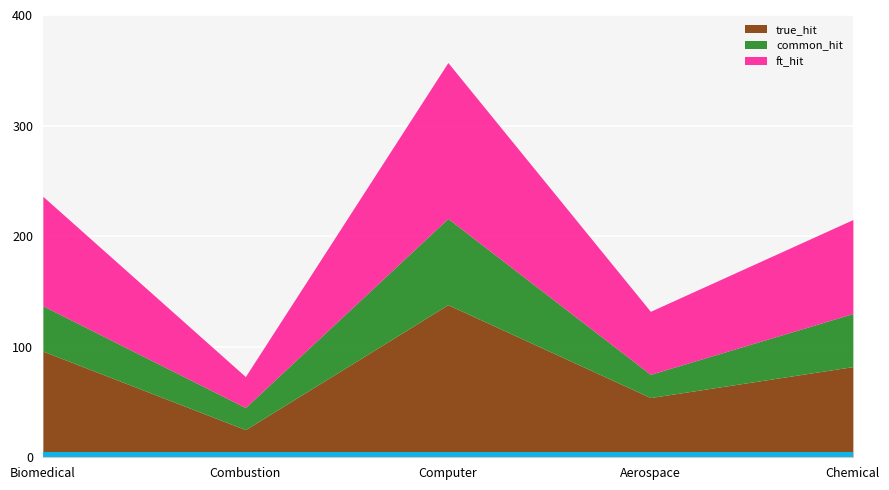

What is the label of the 5th point from the right?

Biomedical